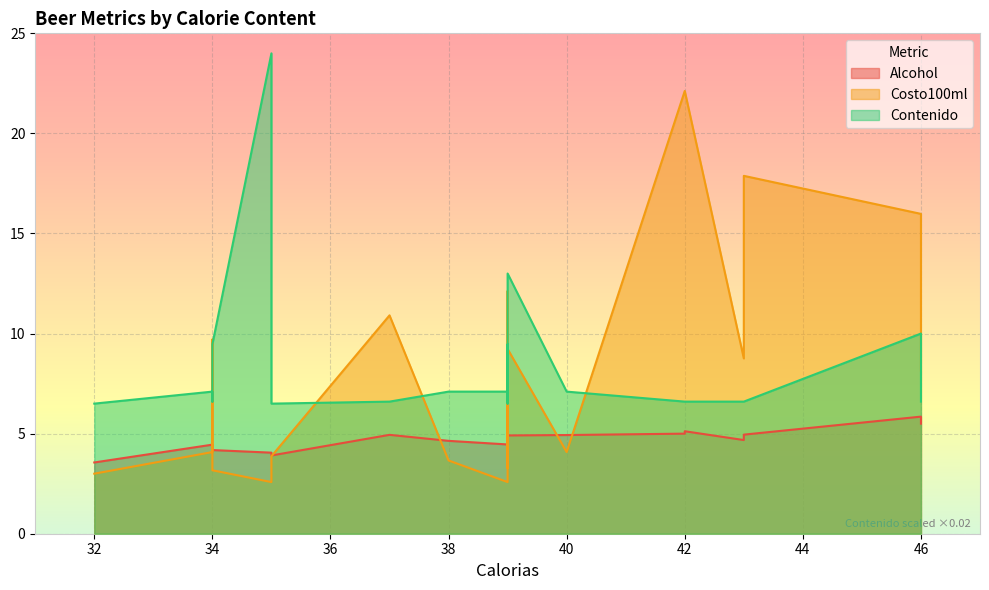

What is the sum of the Alcohol values at 46 and 37?

10.4